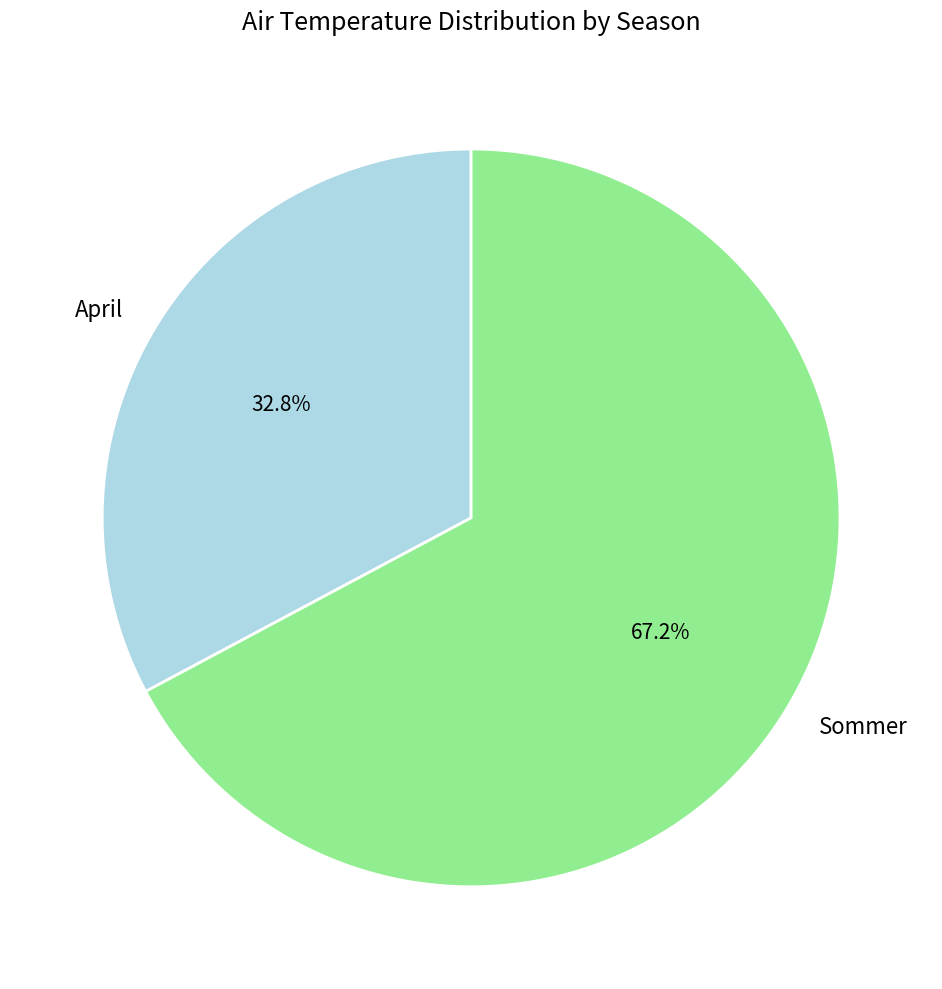

Count the number of slices in the pie.

2